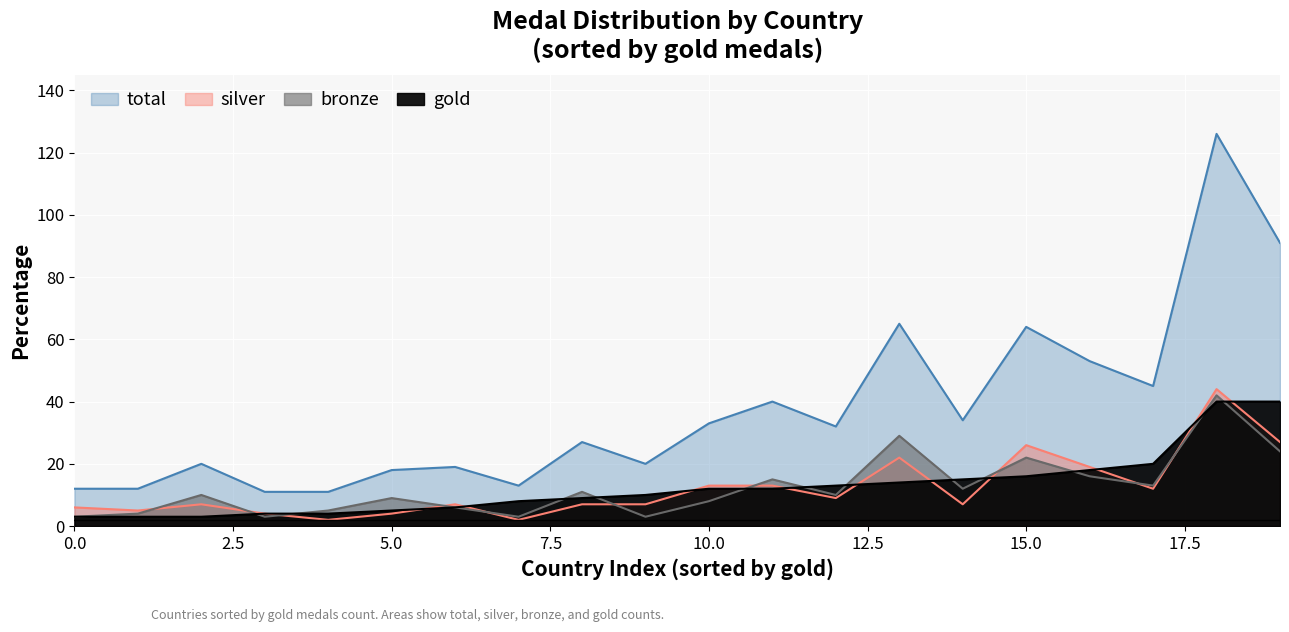

The value of total at New Zealand is 30. True or false?

False